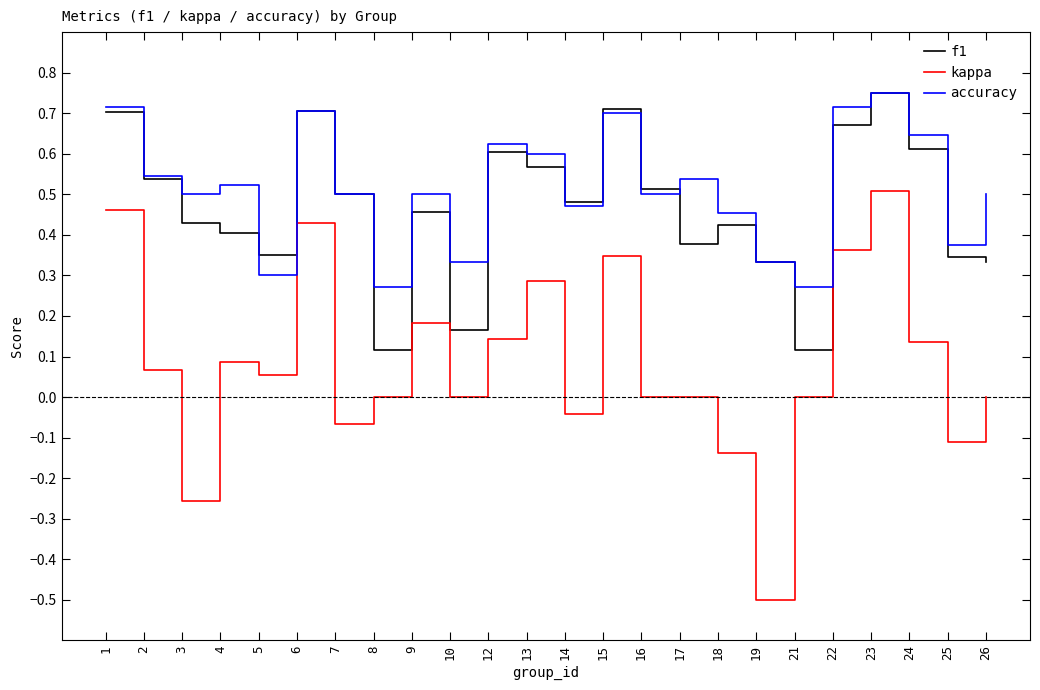

True or false: accuracy has a value of 0.5 at 14.

True